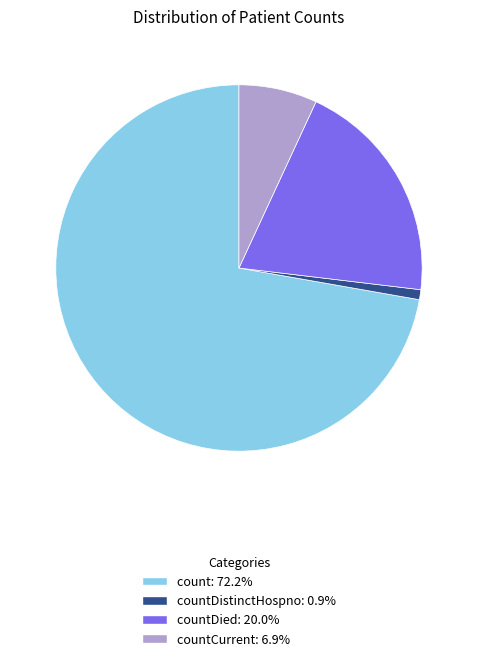

Is there any slice that represents more than half of the pie?

Yes